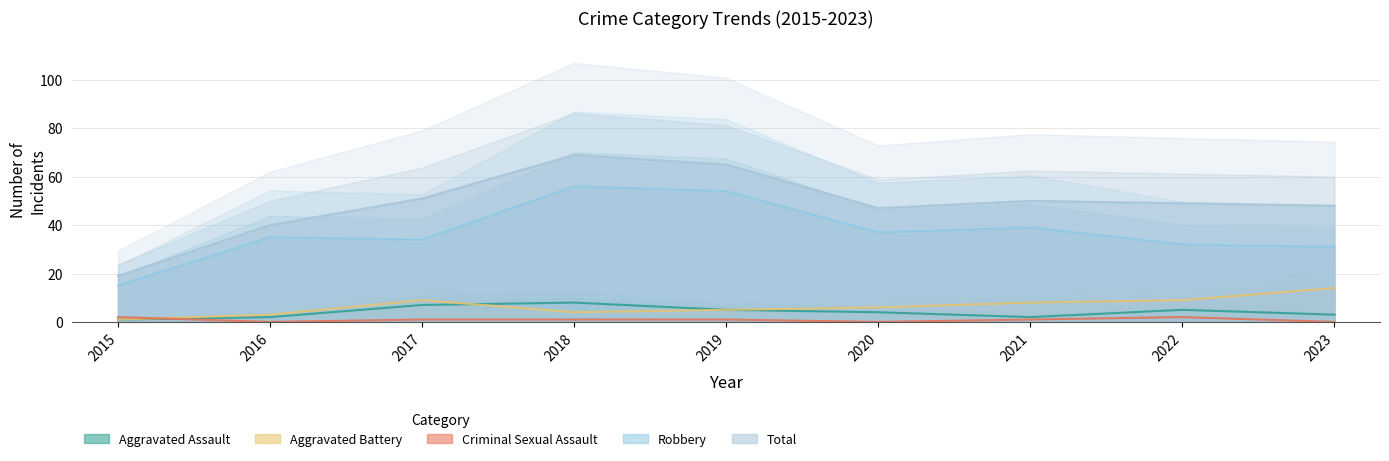

True or false: Total and Aggravated Battery intersect in this chart.

False